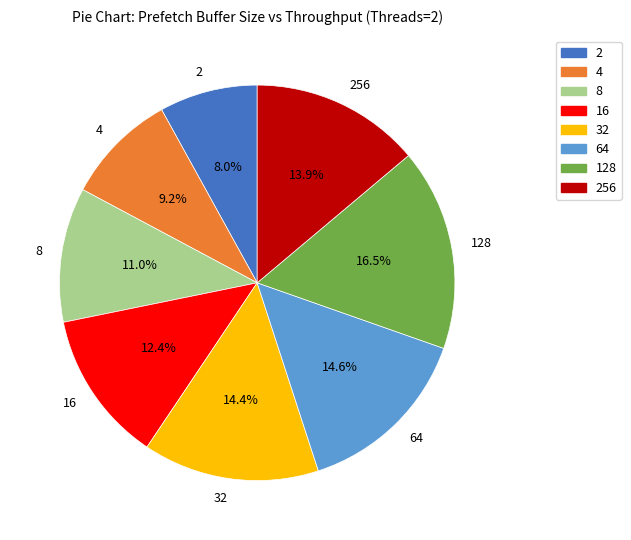

Does 256 account for over 50% of the chart?

No